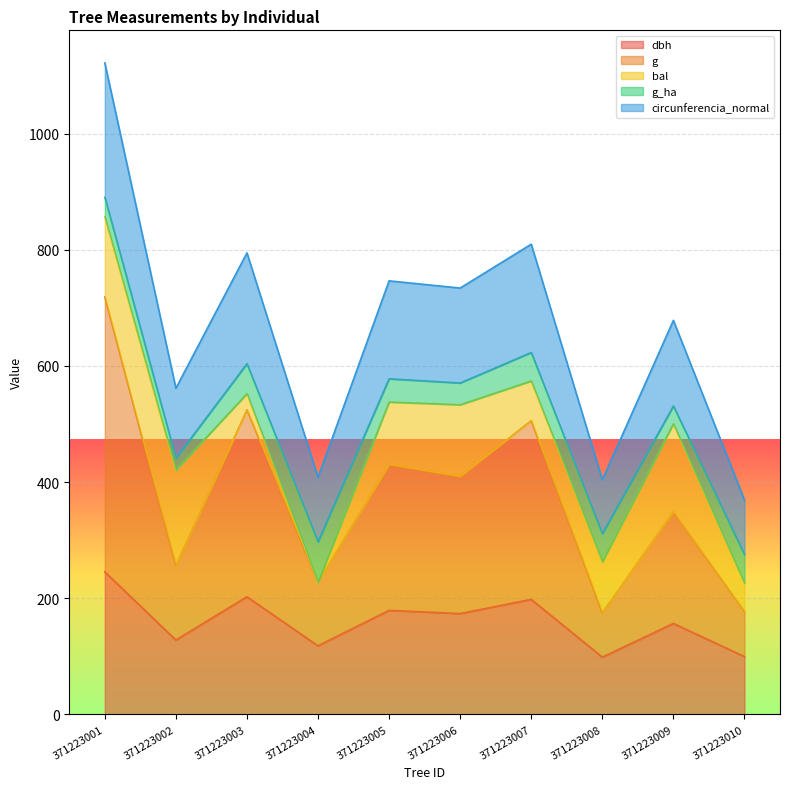

What is the average value of the g series?

377.5